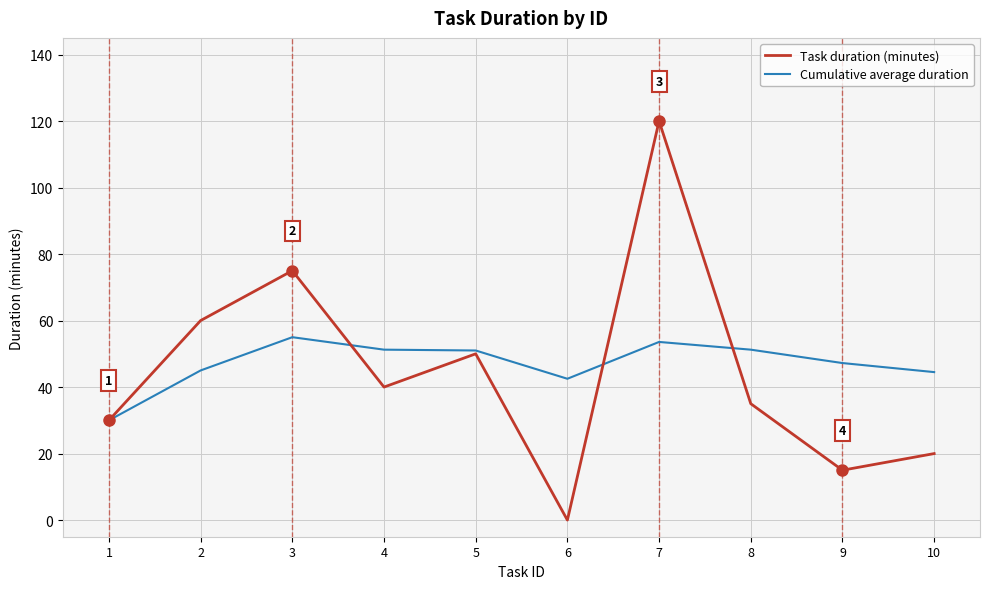

What is the lowest value of the Cumulative average duration series?

30.0